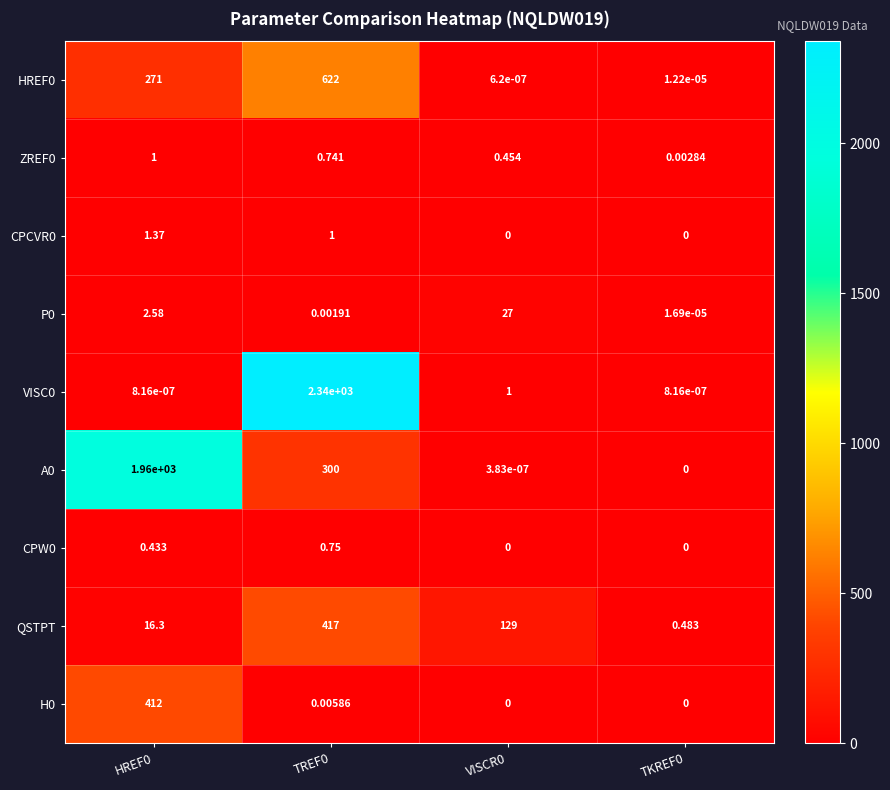

Which series changed the most between VISCR0 and TKREF0?

QSTPT